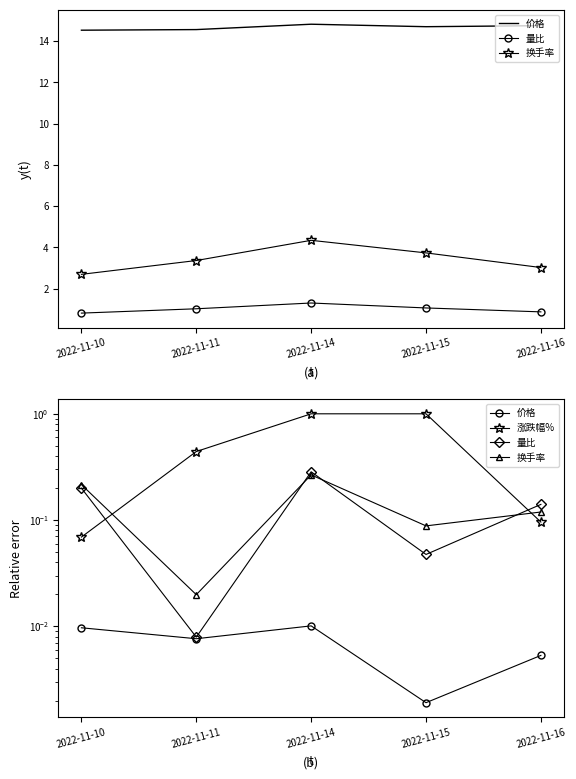

The 涨跌幅% series shows 0.4 at 2022-11-11. True or false?

True